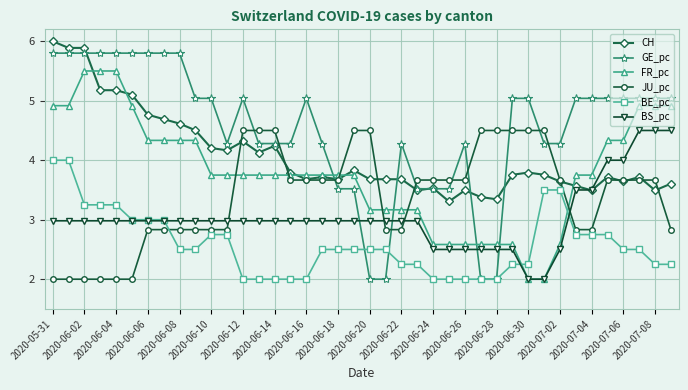

Which series has the largest total across all categories?

GE_pc